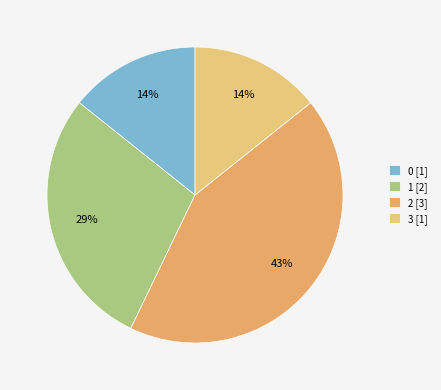

To the nearest percent, what portion does 3 represent?

14%